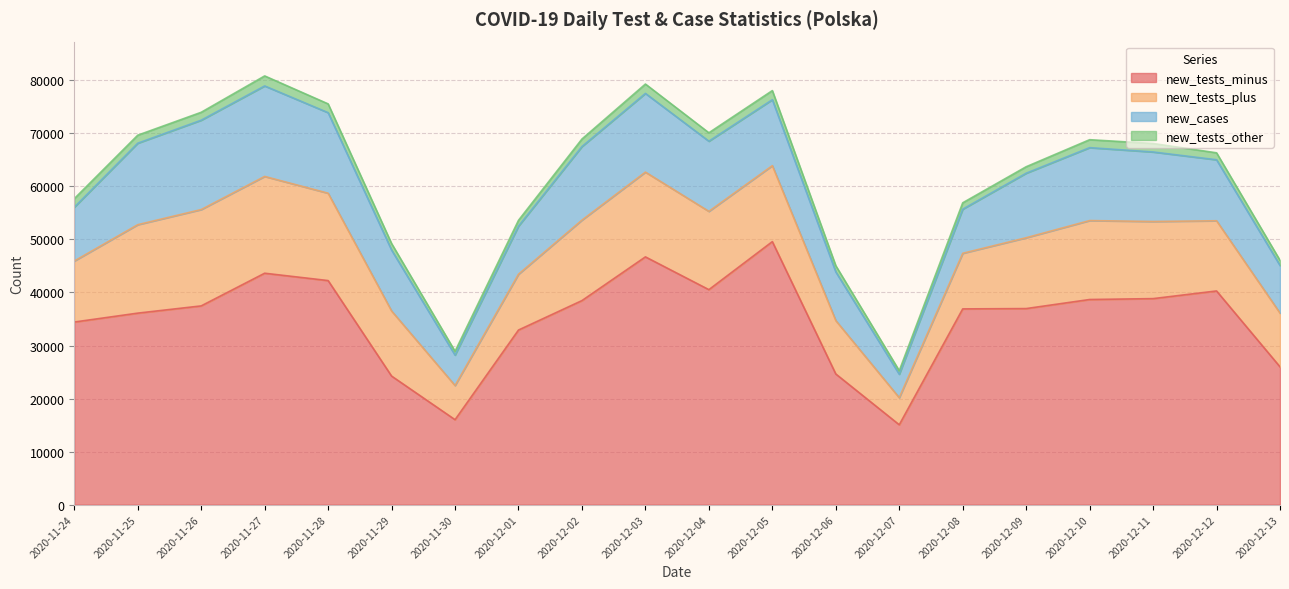

True or false: new_tests_minus and new_tests_plus intersect in this chart.

False